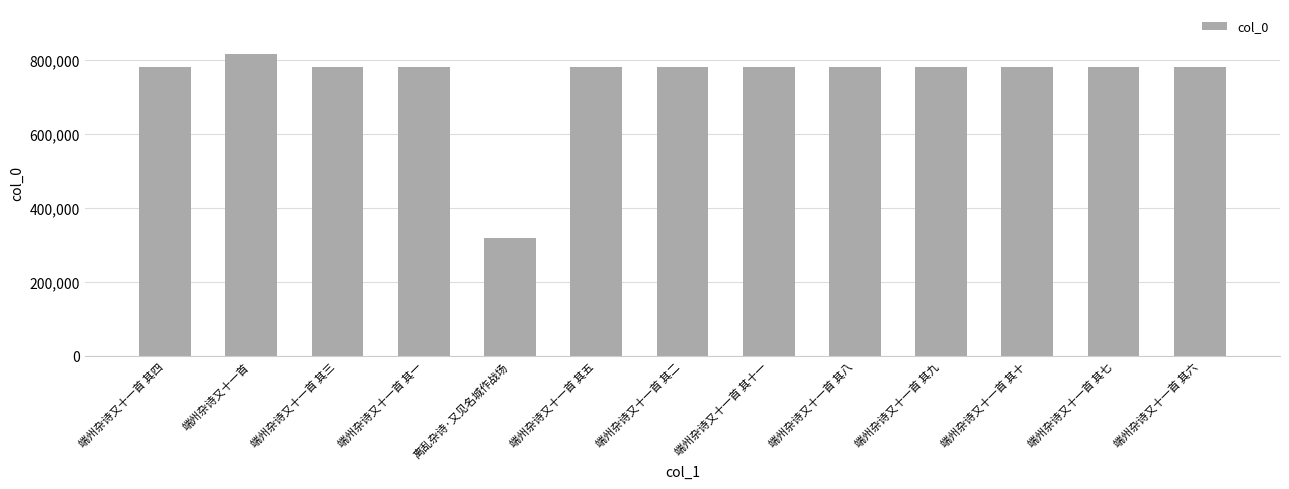

What position from the left is 端州杂诗又十一首 其五?

6